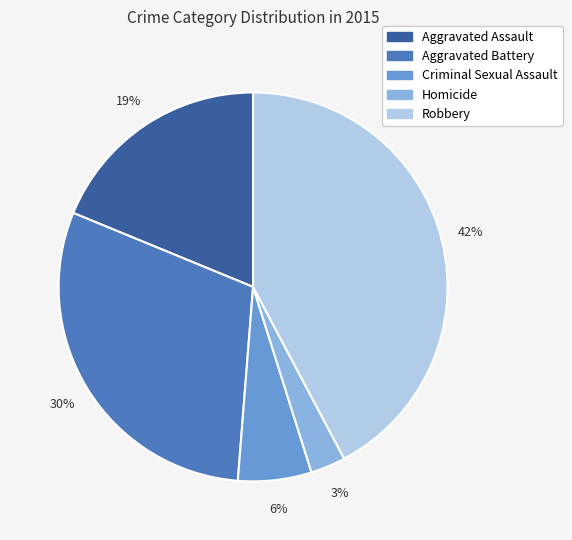

Between Homicide and Aggravated Assault, which is larger?

Aggravated Assault